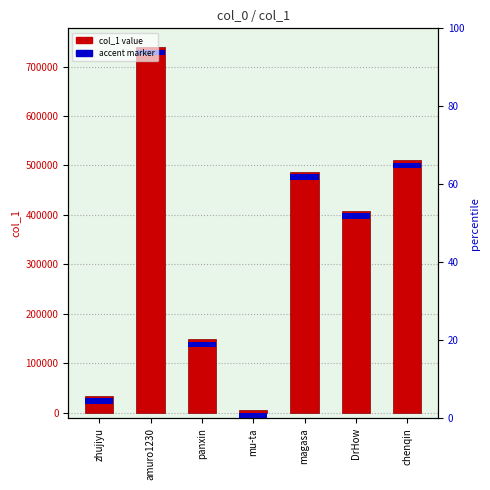

The chart shows a value of 739688 at amuro1230. True or false?

True